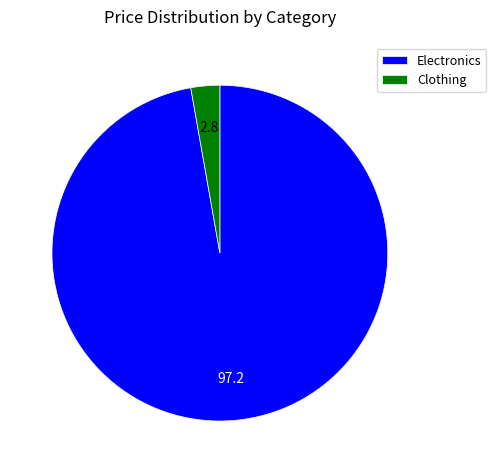

Rank the categories by value from lowest to highest.

Clothing, Electronics